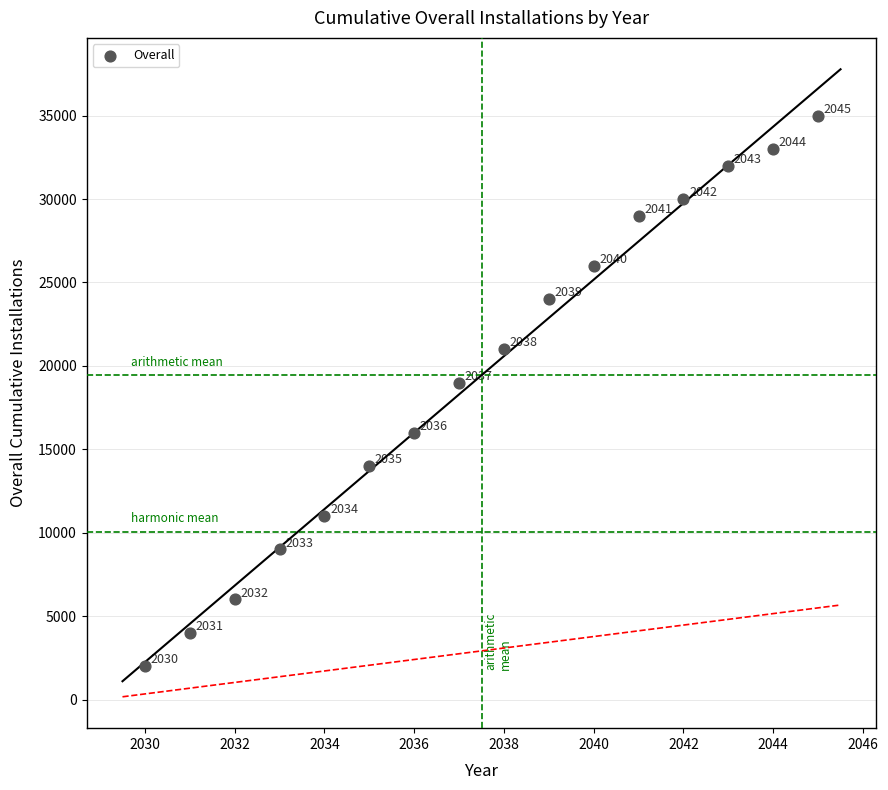

What is the range of Y values (max minus min)?

33000